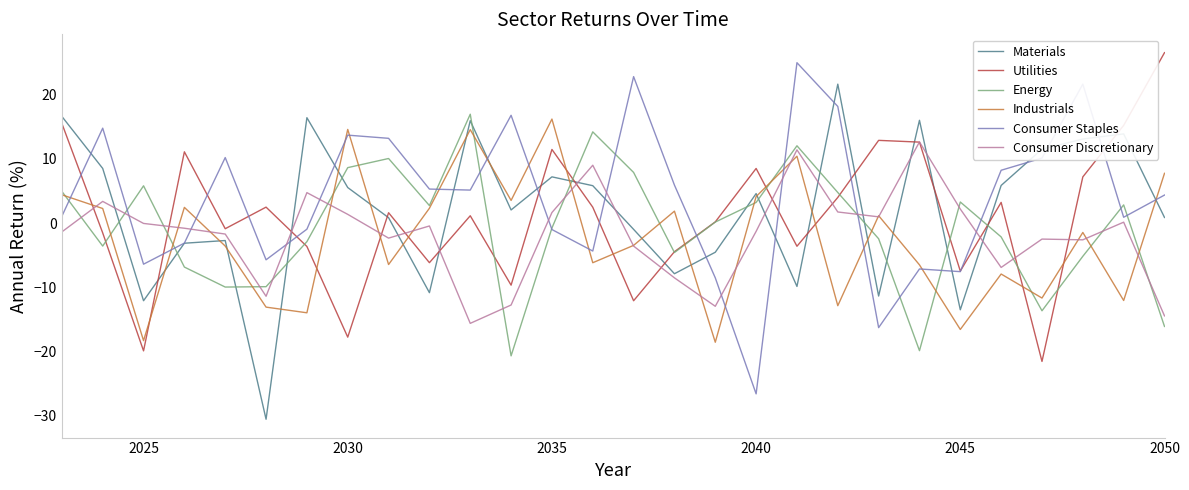

What is the highest value of the Utilities series?

26.5